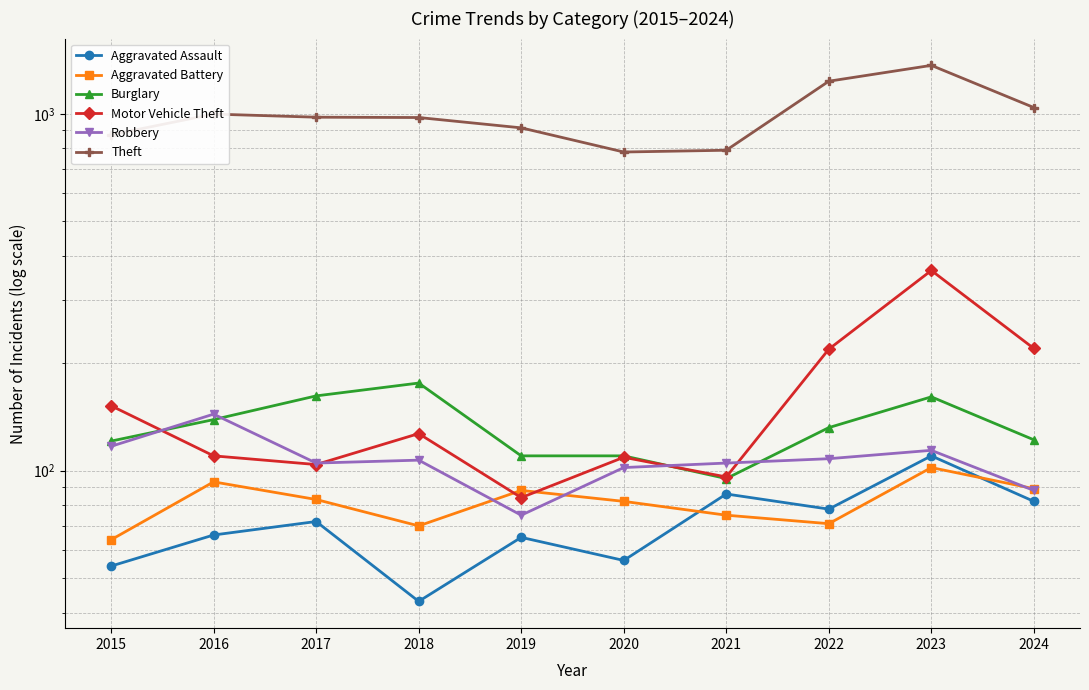

In Theft, how many points are higher than both neighbors (excluding endpoints)?

2